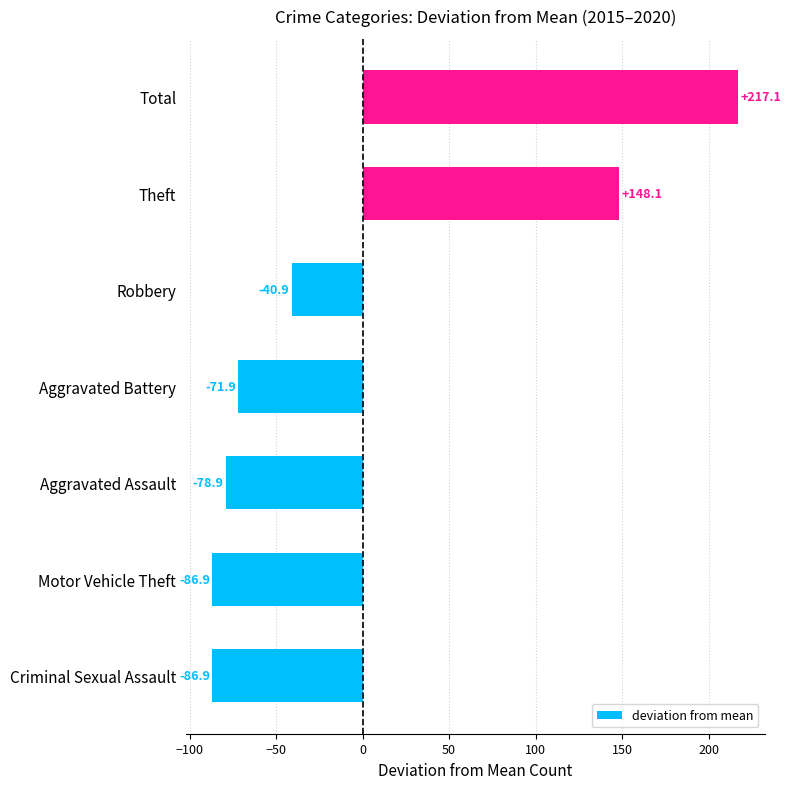

Which category has the highest value across all series?

Total